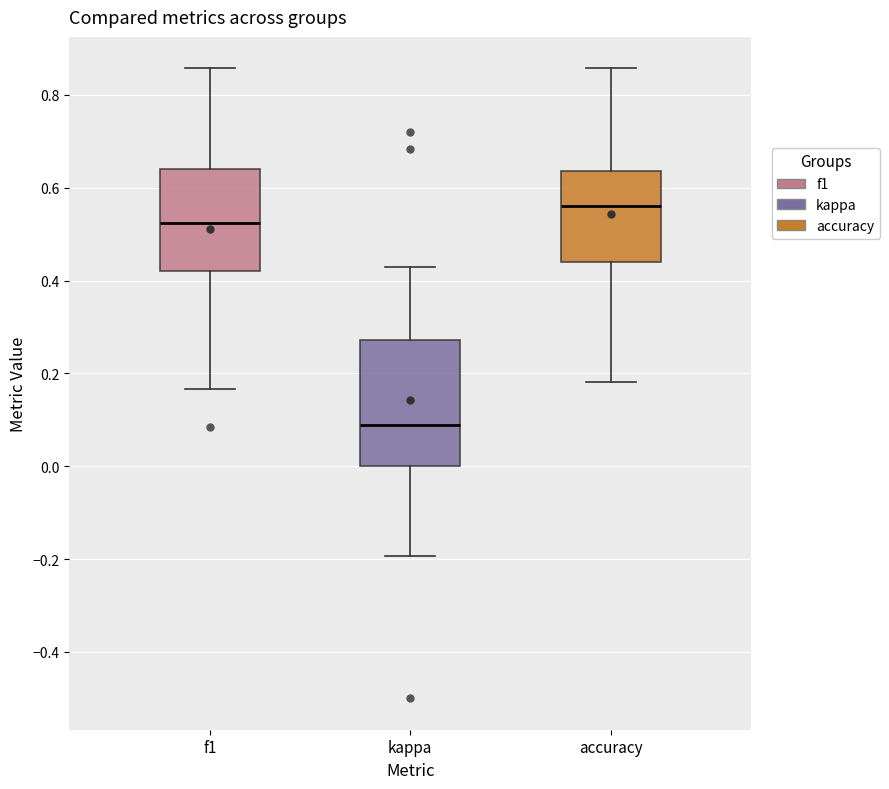

Reading left to right, transcribe this box plot: for each box, give where its median line is, the range the box spans, and where its two whiskers end, as read against the y-axis. The values are not printed on the chart, so give them approximately, as read against the axis.

f1: median 0.52, box 0.42 to 0.64, whiskers 0.16 to 0.86
kappa: median 0.08, box 0.00 to 0.28, whiskers -0.20 to 0.42
accuracy: median 0.56, box 0.44 to 0.64, whiskers 0.18 to 0.86